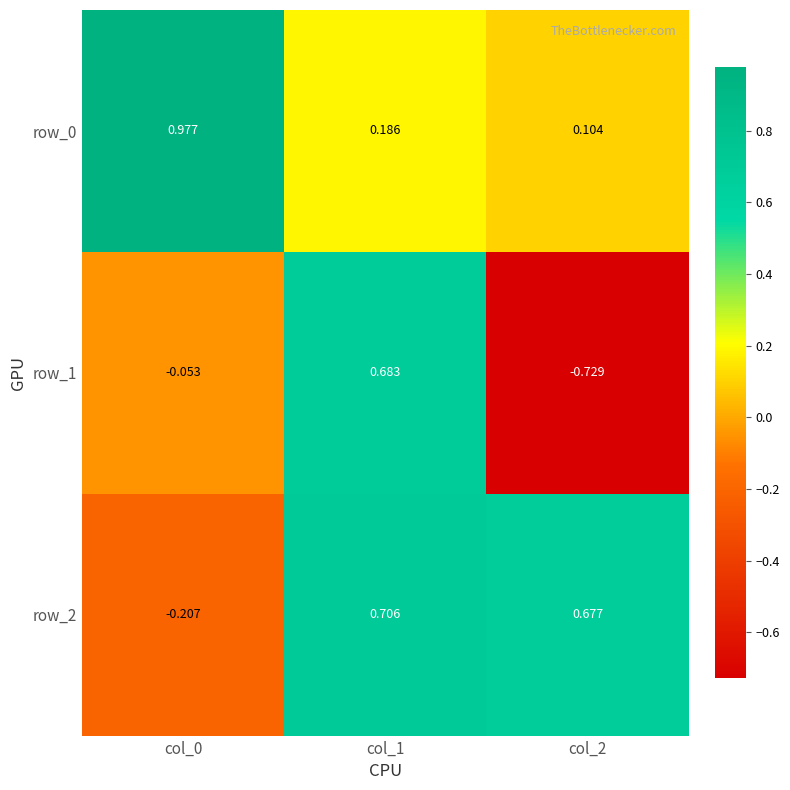

Reading left to right, what are all the values shown in this chart?

row_0: 1.0	0.2	0.1
row_1: -0.1	0.7	-0.7
row_2: -0.2	0.7	0.7